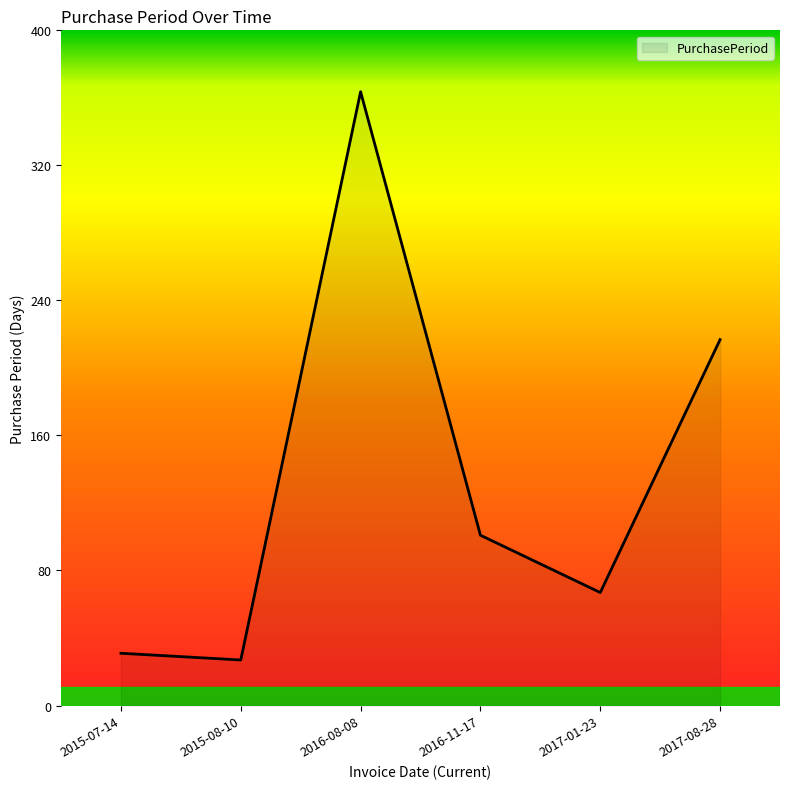

Which label corresponds to the largest value in the chart?

2016-08-08